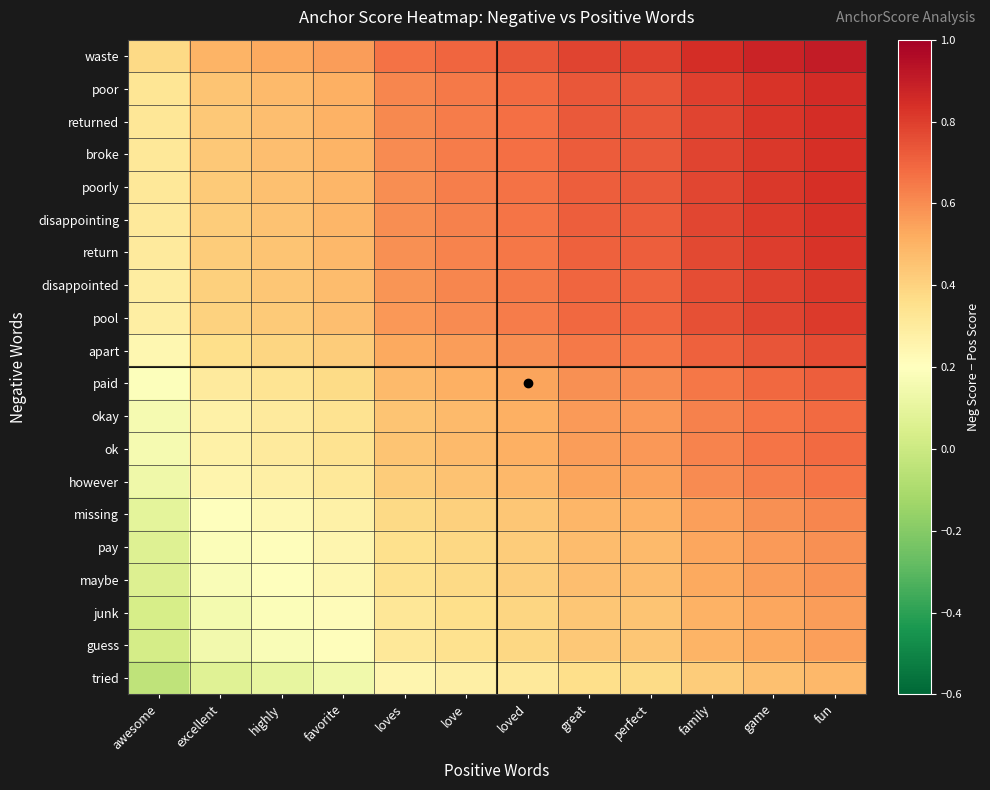

What is the total value across all series at excellent?

6.3